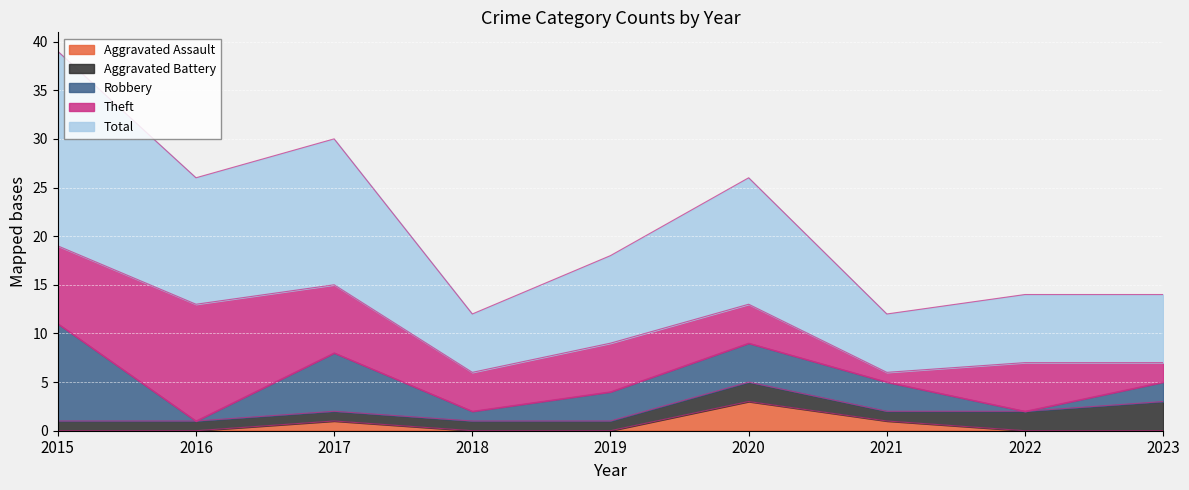

Count the number of data series in this chart.

5